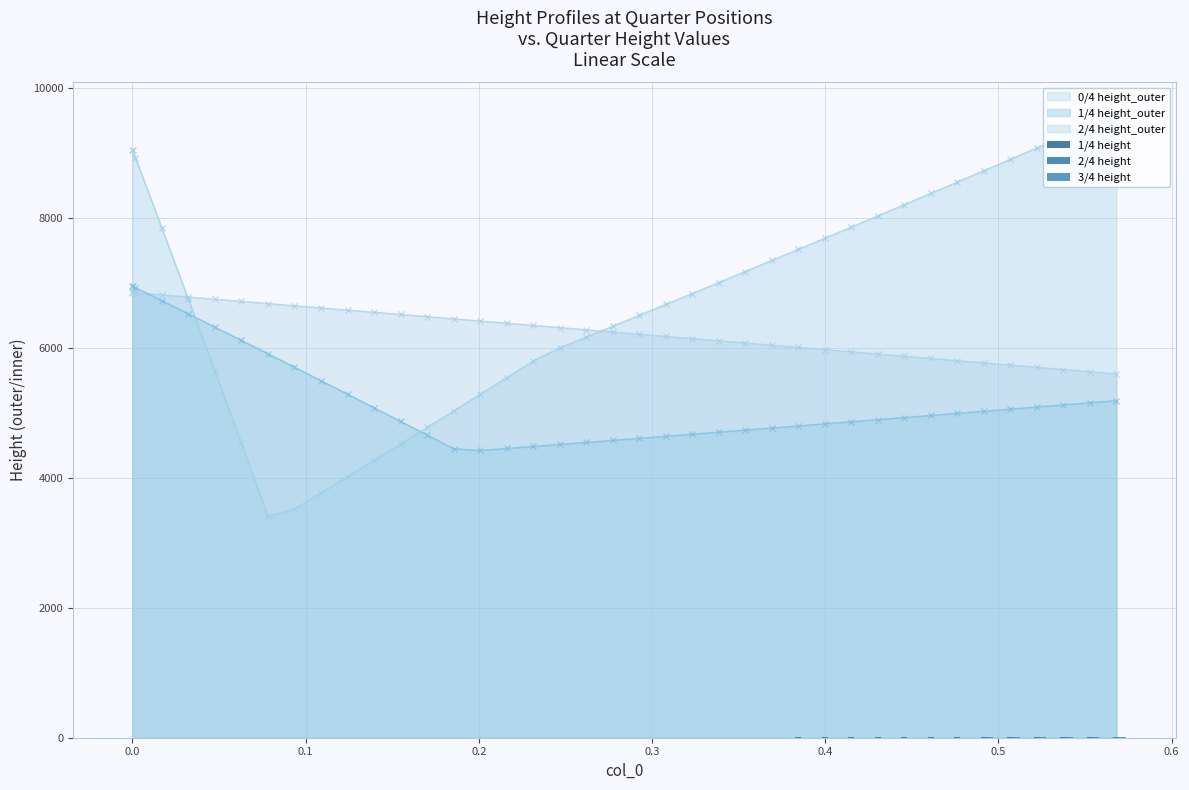

After their last crossing, which series has the higher values: 1/4 height_outer or 2/4 height_outer?

2/4 height_outer